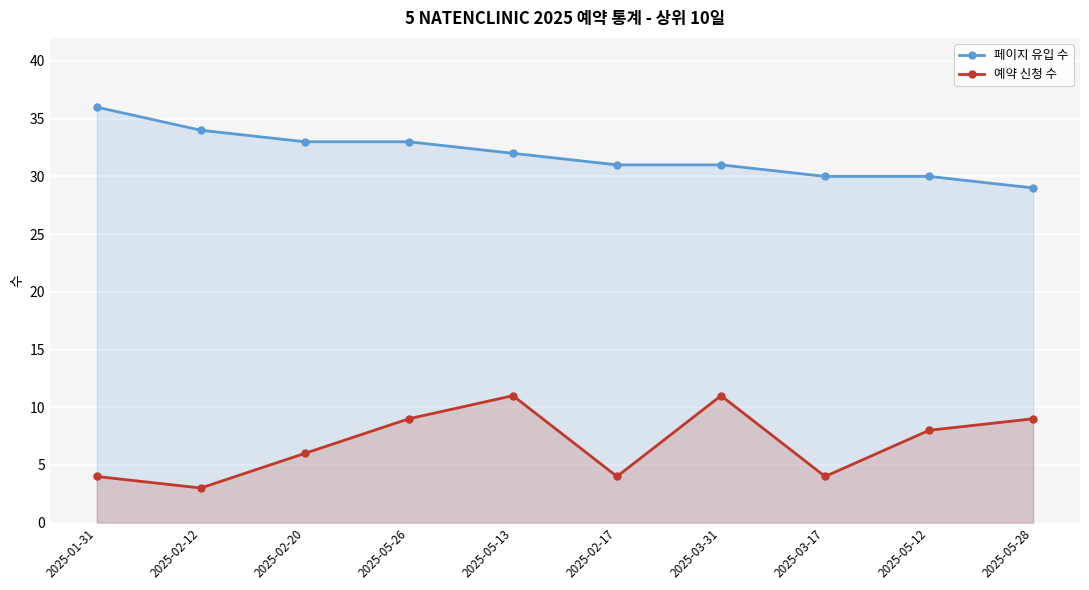

What is the minimum value shown in the chart?

3